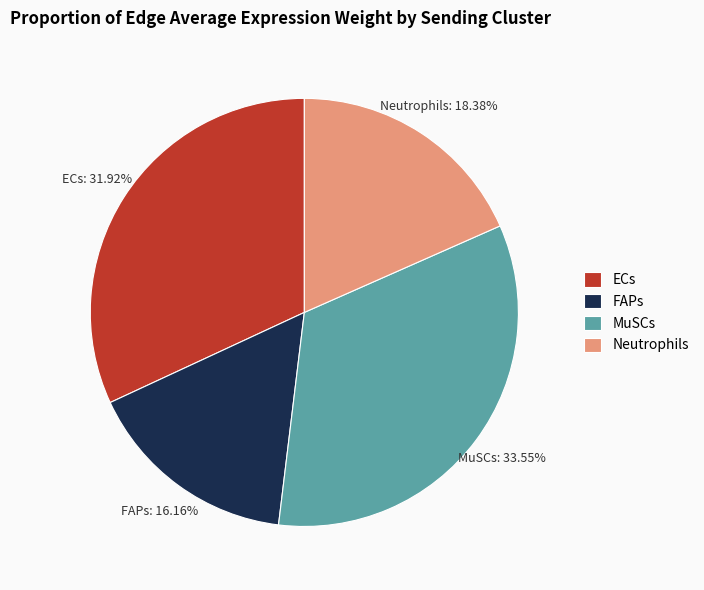

What percentage is the ECs slice, to the nearest percent?

32%